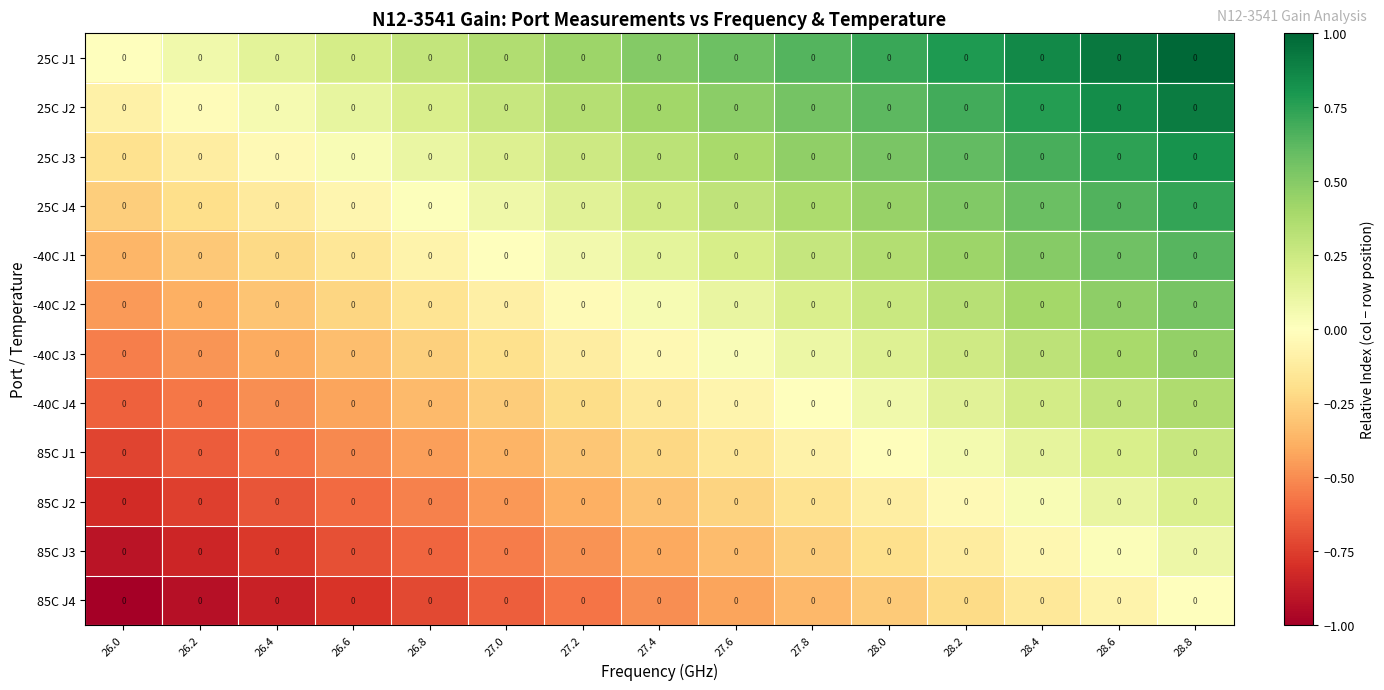

Is it true that 25C J1 equals 0.4 at 27.0?

True